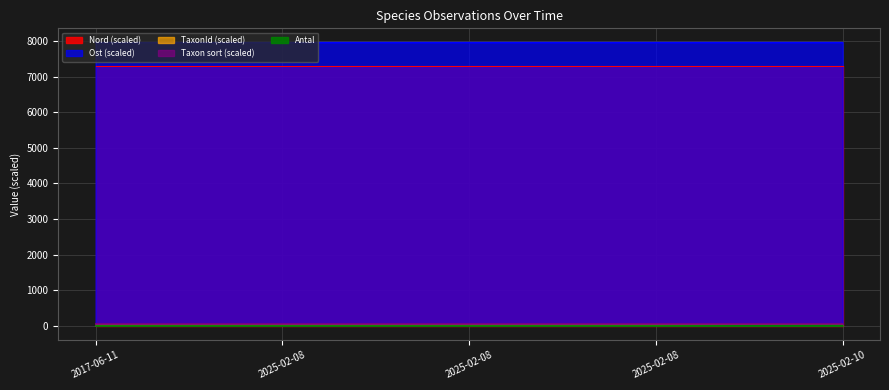

Reading left to right, what are all the values shown in this chart?

Antal: 1.0	1.0	1.0	1.0	8.0
TaxonId: 10.3	10.3	10.3	10.2	10.3
Taxonsorteringsordning: 56.6	56.7	57.6	58.1	56.7
Id: 7304.2	7304.2	7304.2	7304.2	7304.2
Ost: 7962.3	7962.4	7962.4	7962.4	7962.4